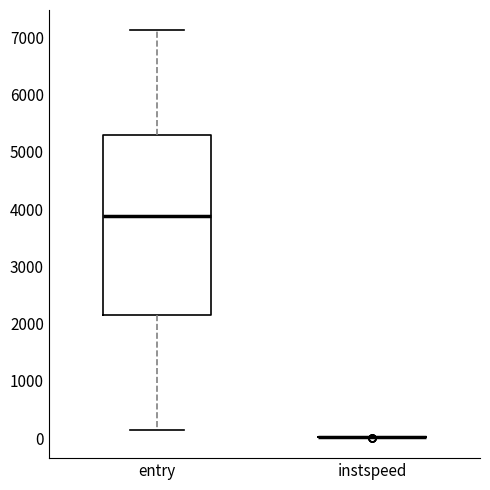

Reading left to right, read every box against the y-axis: the position of its median line, the range the box covers, and the ends of its whiskers. The values are not printed on the chart, so give them approximately, as read against the axis.

entry: median 3900, box 2200 to 5300, whiskers 100 to 7100
instspeed: box collapsed to a line at 0, whiskers 0 to 0